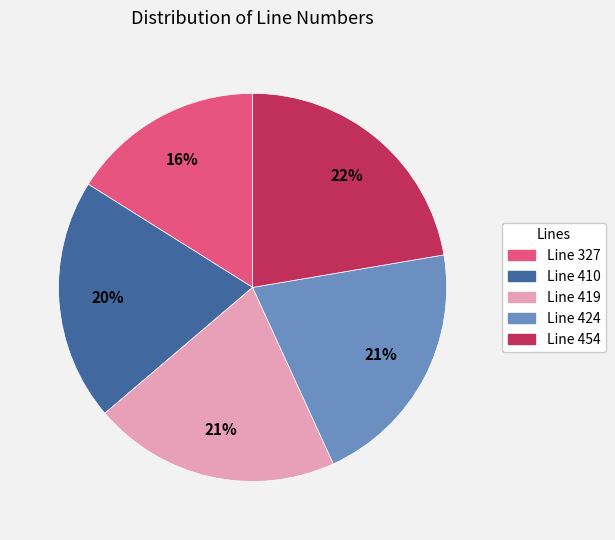

Between Line 327 and Line 454, which is larger?

Line 454